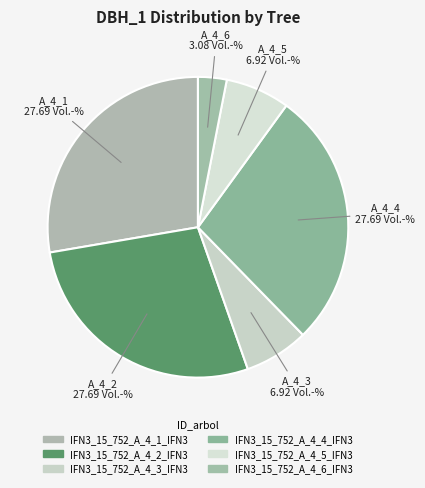

Count the number of slices in the pie.

6